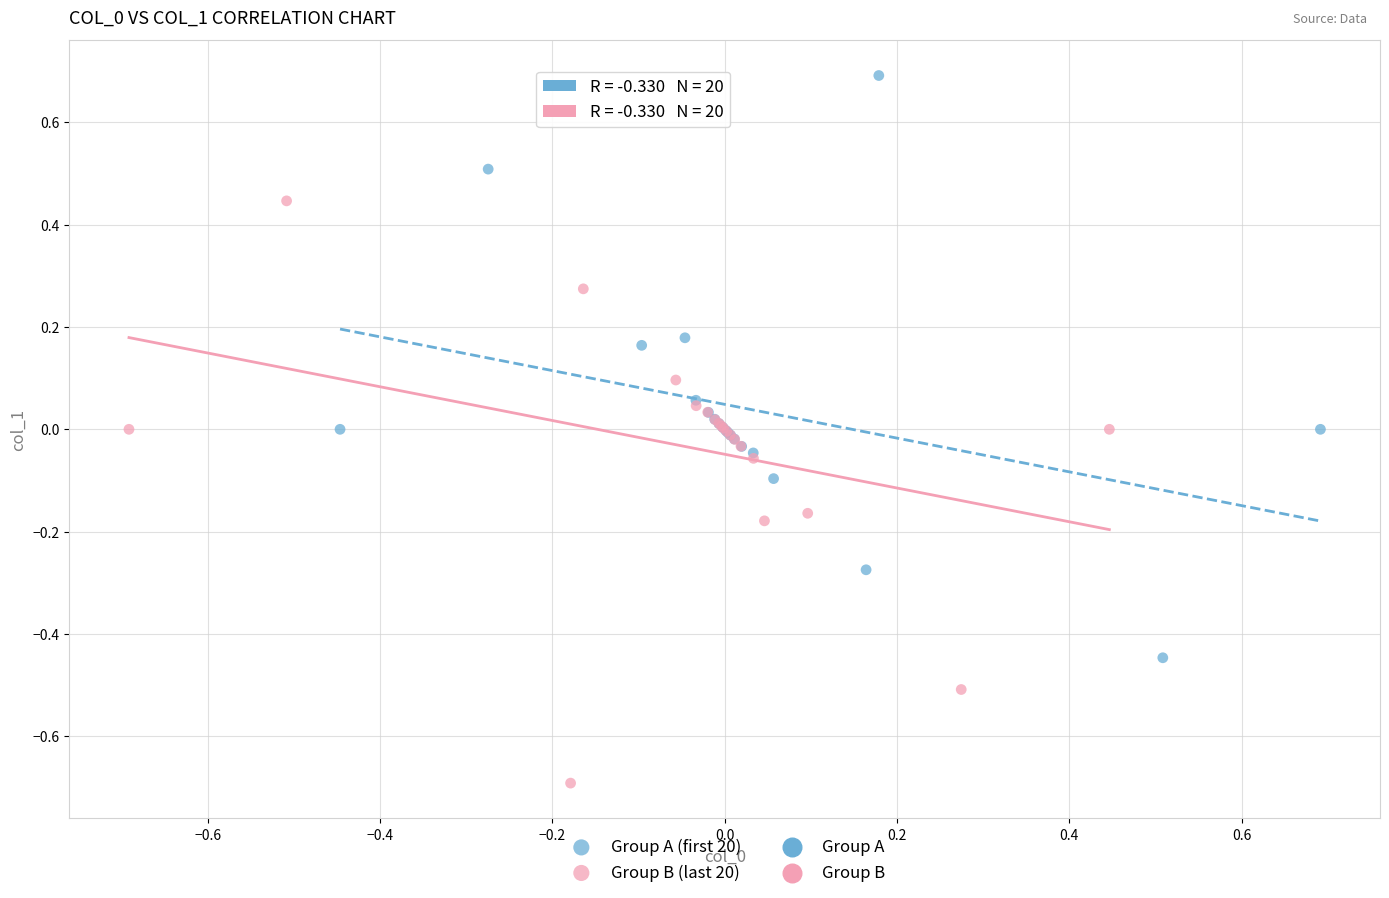

Which series reaches the minimum Y coordinate?

Group B (last 20)